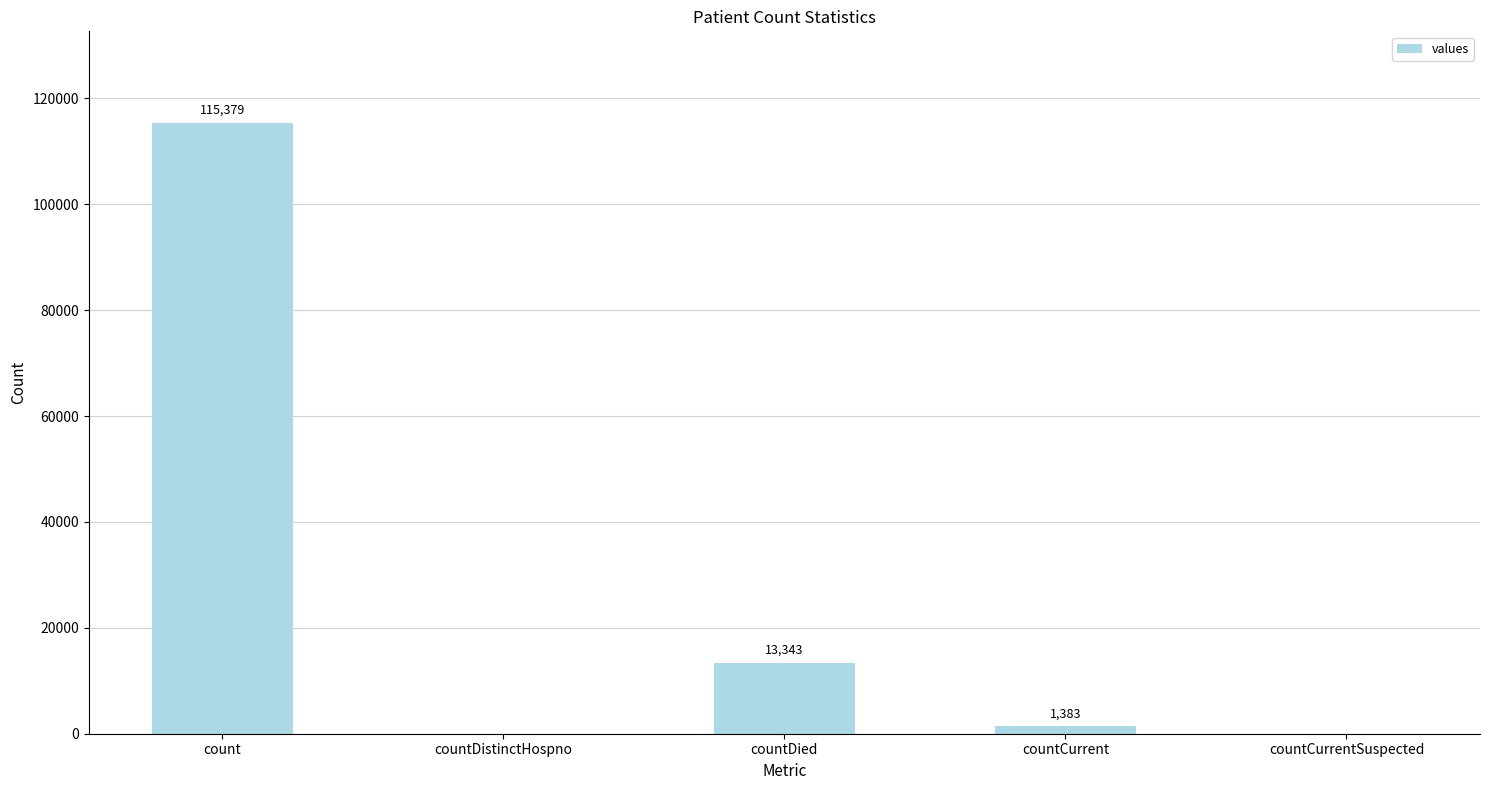

Is it true that the value at countCurrentSuspected is -59890?

False